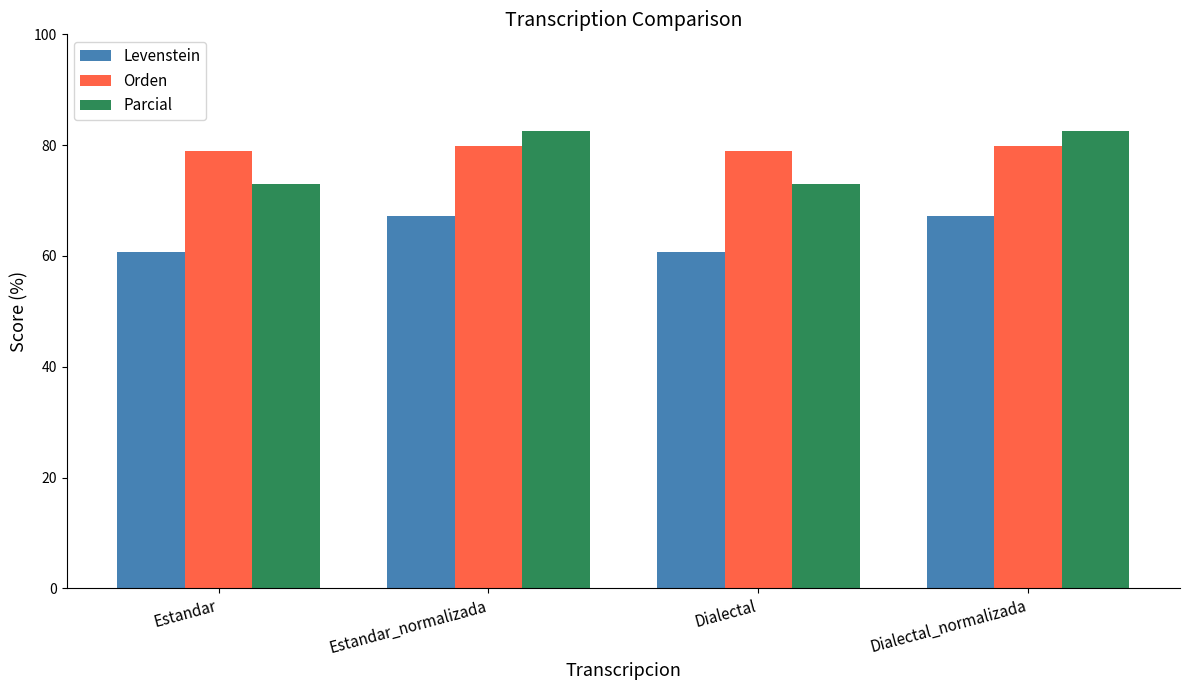

Which series changed the most between Dialectal and Dialectal_normalizada?

Parcial